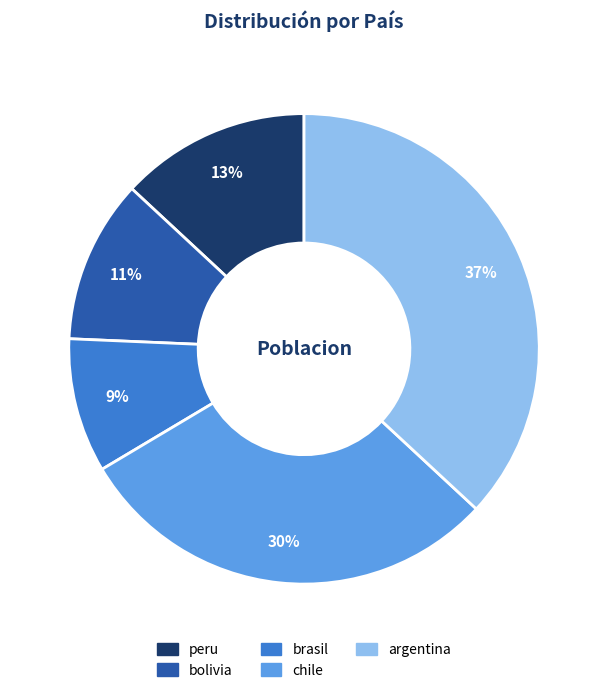

Do argentina and chile together represent more than half of the pie?

Yes